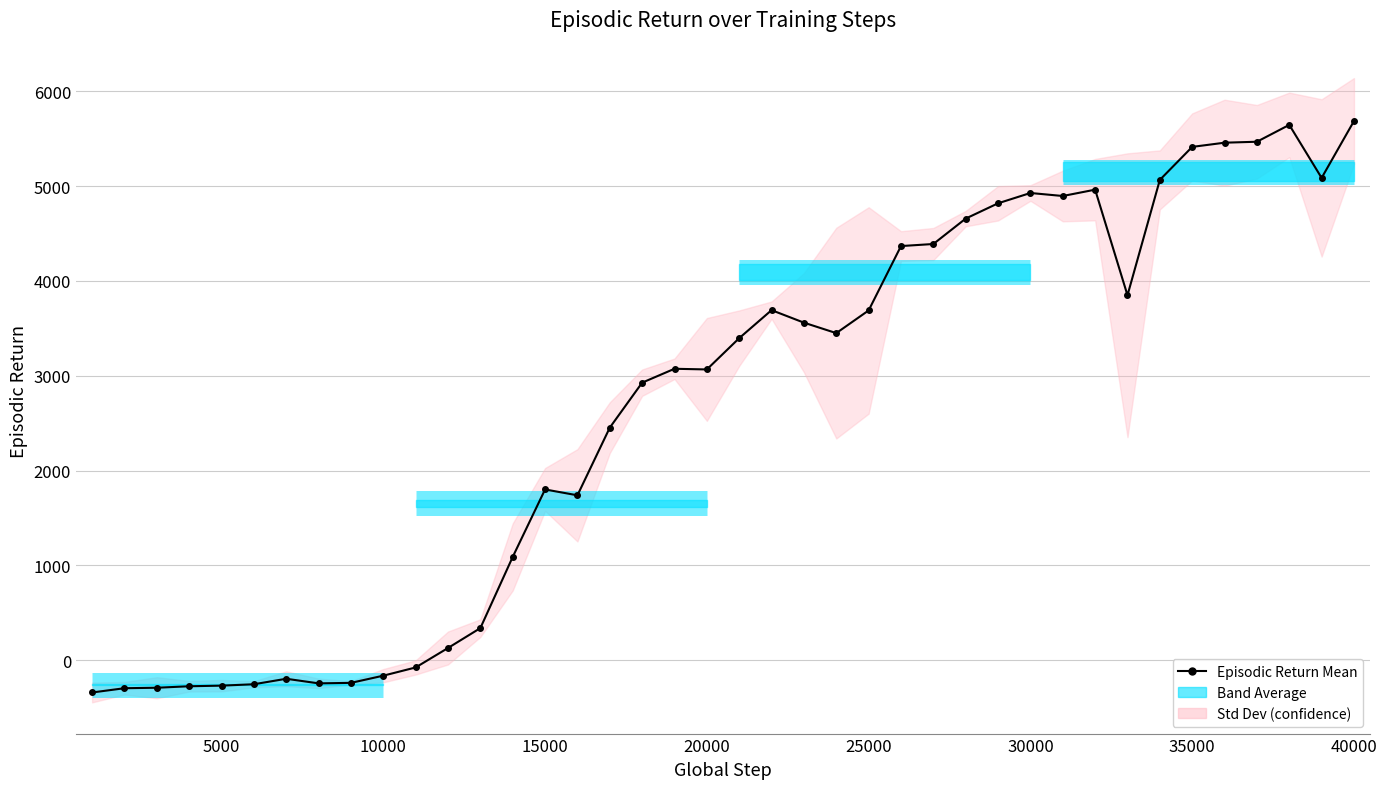

How many values are below zero?

11